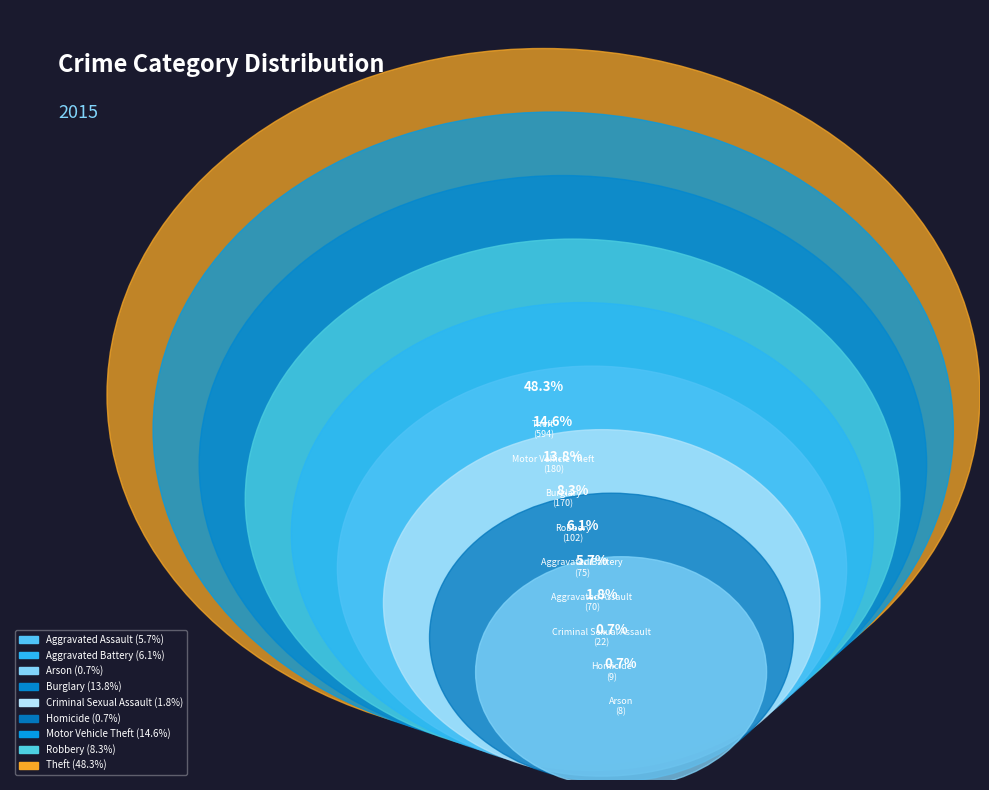

How many segments does this pie chart have?

9